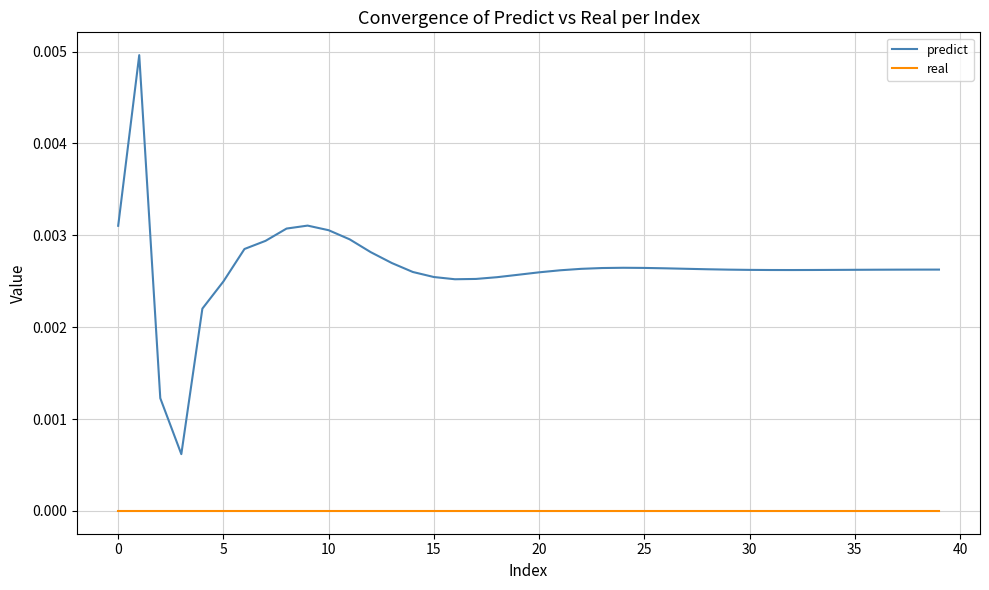

What are all the series names shown in the legend?

predict, real